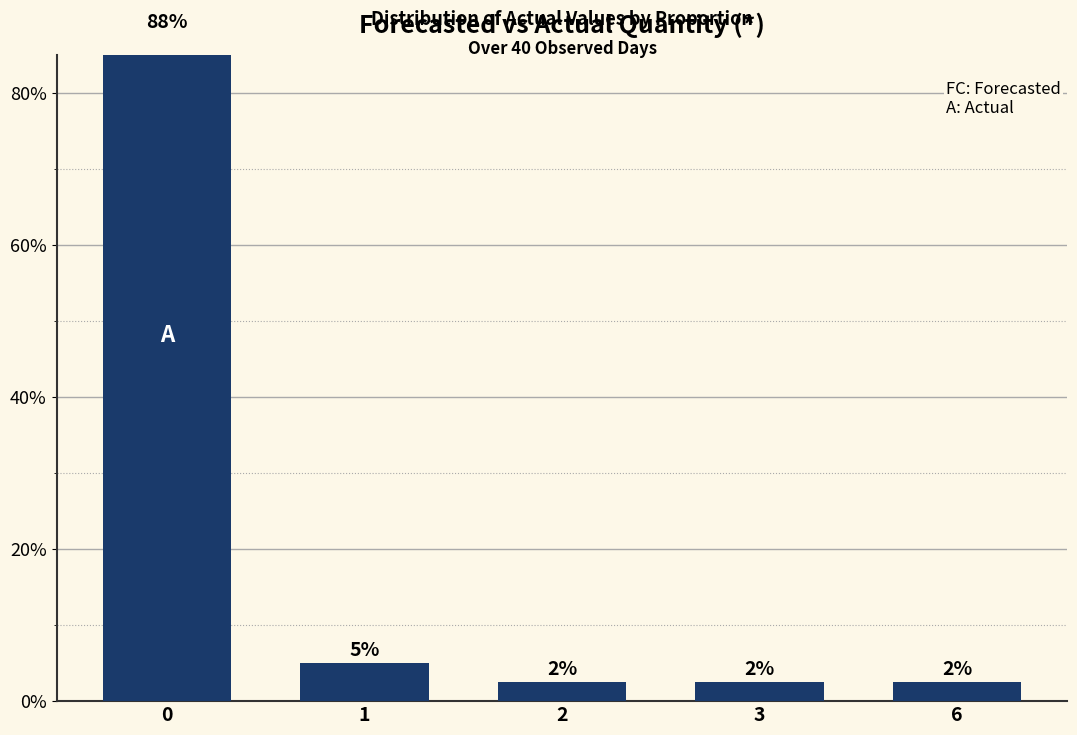

What is the approximate value at 6?

2.5